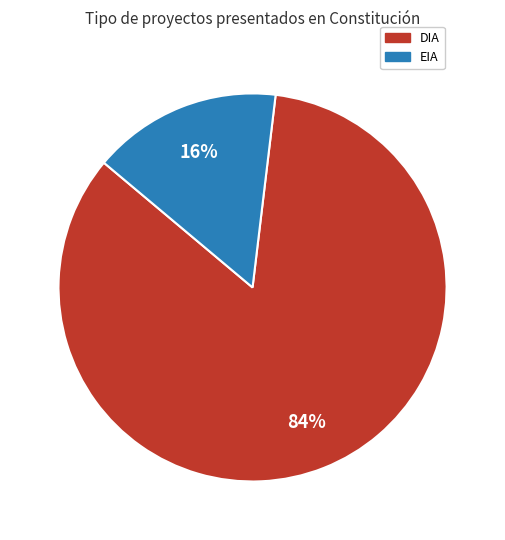

Count the number of slices in the pie.

2